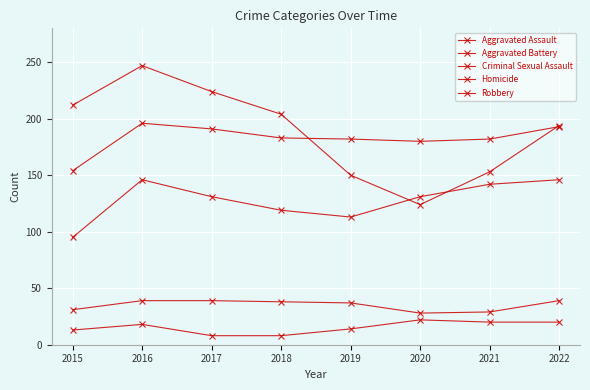

Is it true that Criminal Sexual Assault equals 24 at 2016?

False